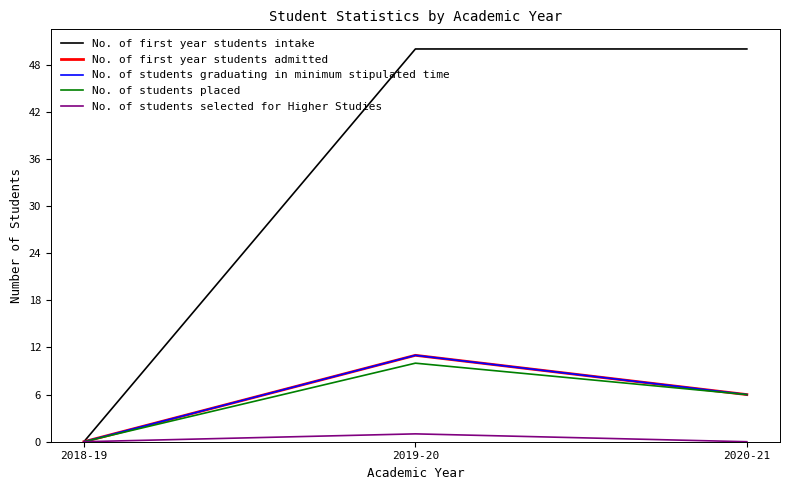

Reading left to right, extract all data points from this chart.

No. of first year students intake: 2018-19=0	2019-20=50	2020-21=50
No. of first year students admitted: 2018-19=0	2019-20=11	2020-21=6
No. of students graduating in minimum stipulated time: 2018-19=0	2019-20=11	2020-21=6
No. of students placed: 2018-19=0	2019-20=10	2020-21=6
No. of students selected for Higher Studies: 2018-19=0	2019-20=1	2020-21=0